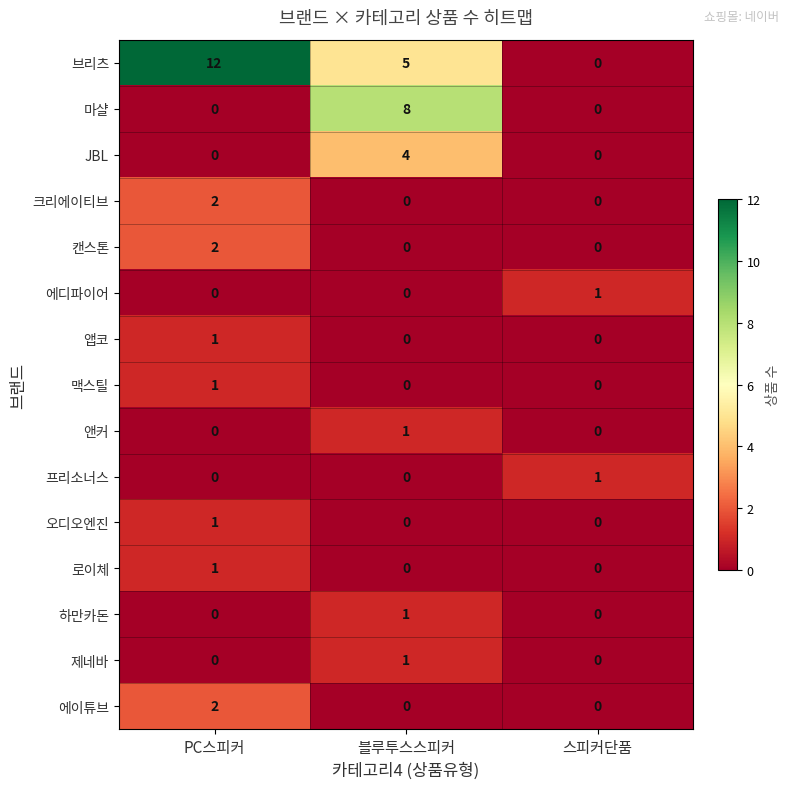

Which category has the highest value in the 앤커 series?

블루투스스피커